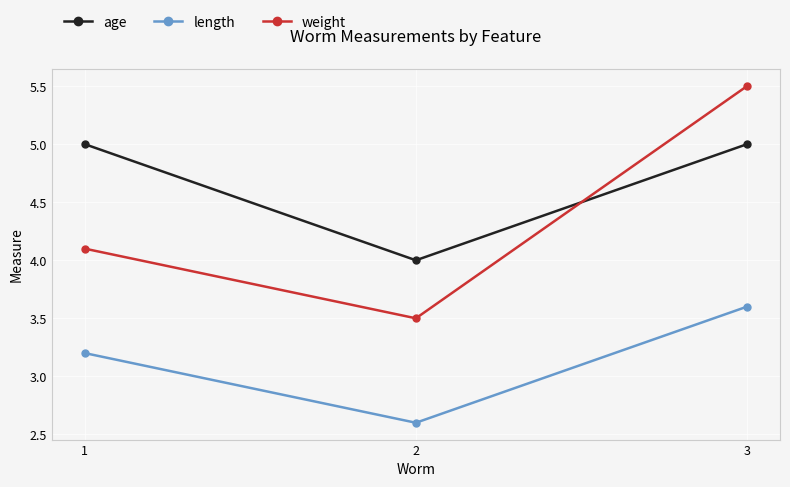

How many data points in weight are above 4?

2